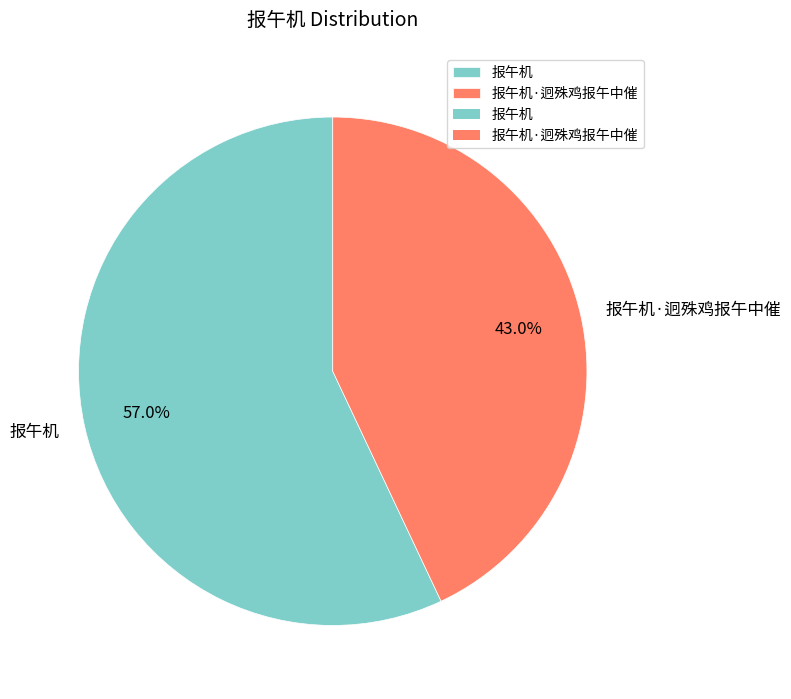

To the nearest percent, what percentage of the pie is 报午机?

57%